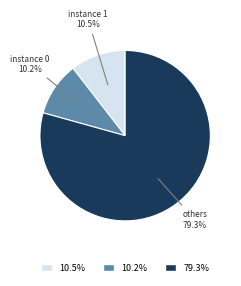

Is there any slice that represents more than half of the pie?

Yes